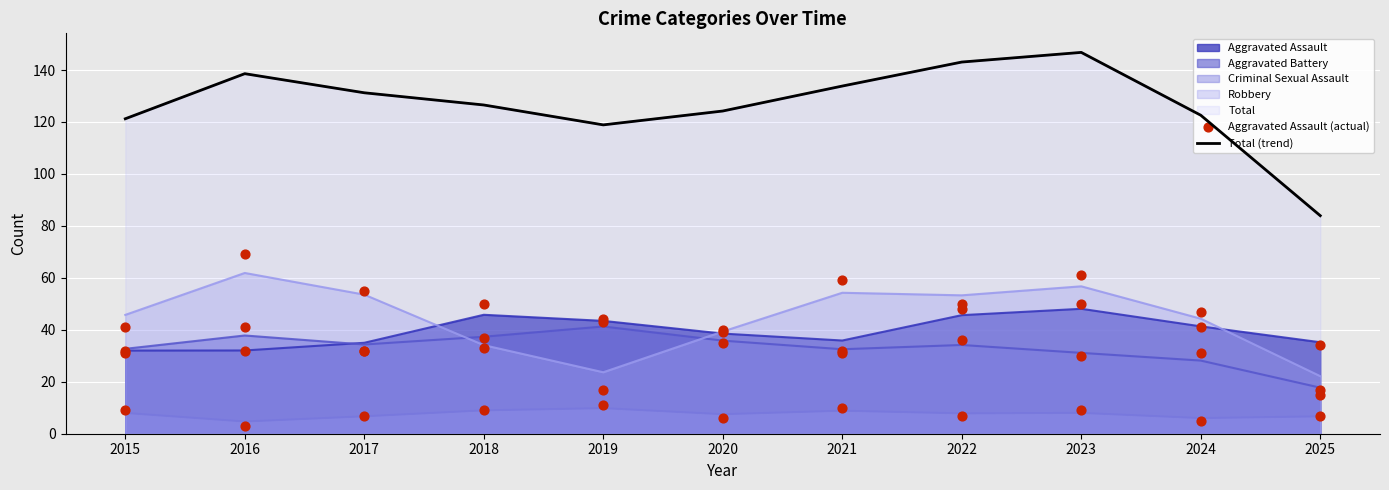

Which series has the largest Y range (max minus min)?

Total (trend)